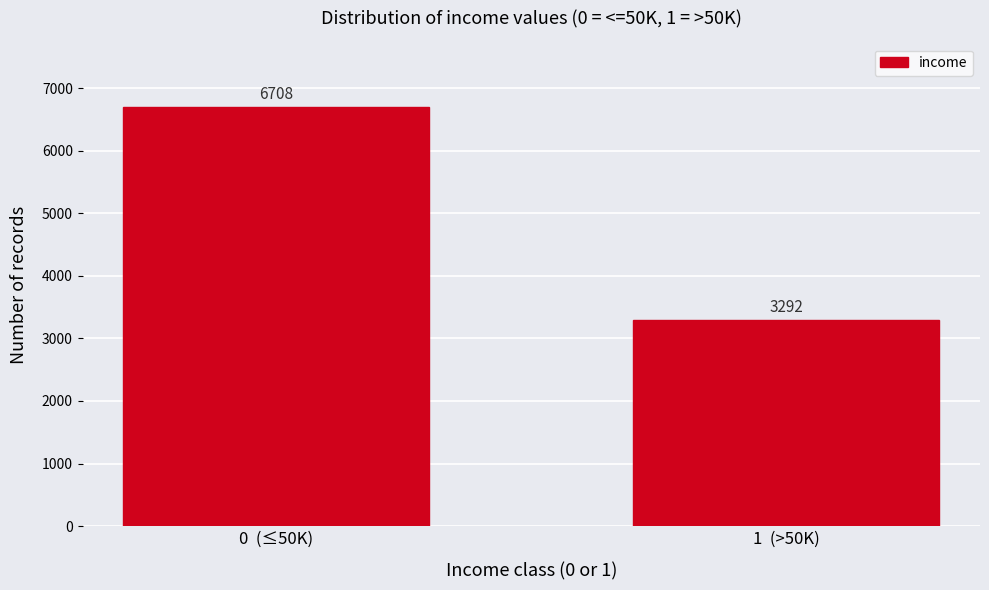

Reading left to right, what are all the values shown in this chart?

0  (≤50K)=6708	1  (>50K)=3292